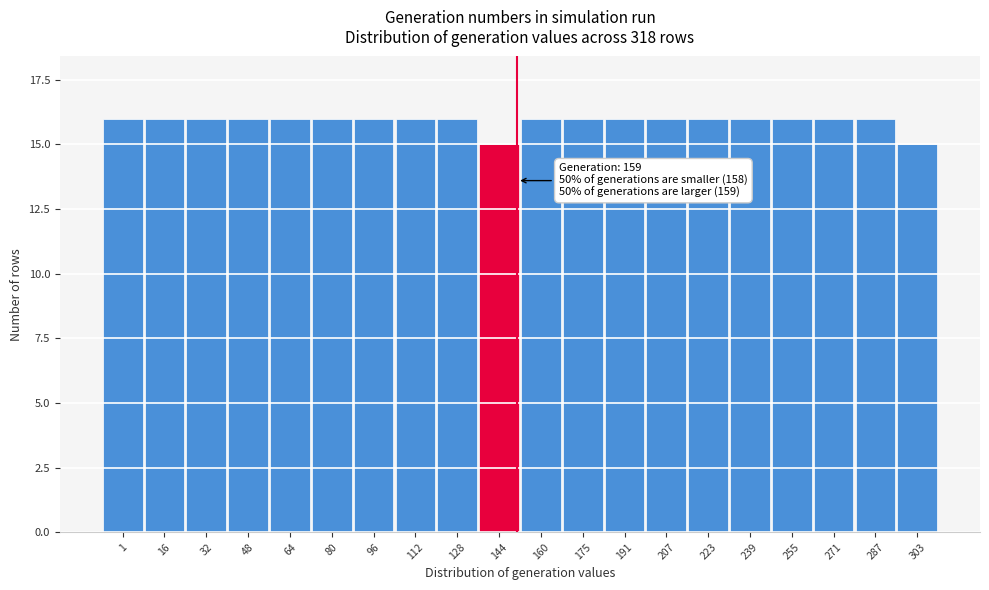

Reading right to left, transcribe all the data shown in this chart.

15	16	16	16	16	16	16	16	16	16	15	16	16	16	16	16	16	16	16	16